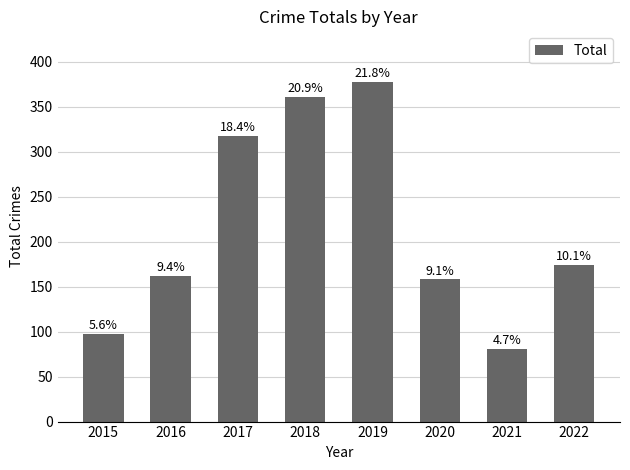

Are the bars horizontal?

No